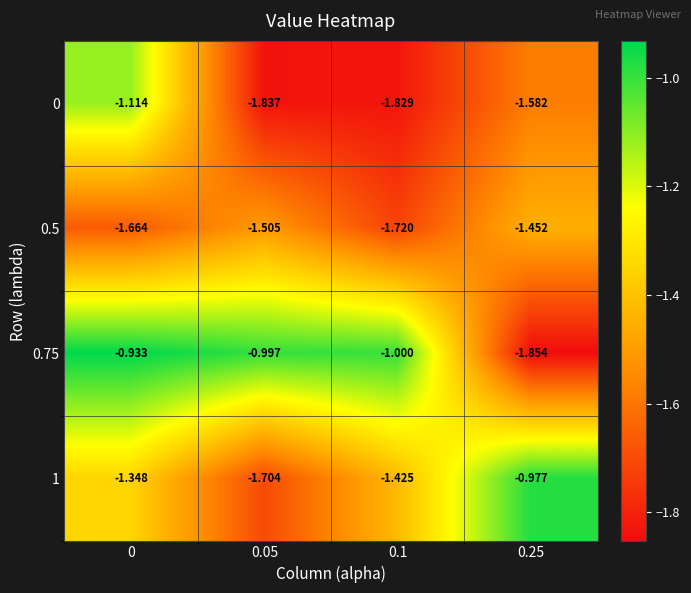

Is the value of 0.5 at 0 greater than the value of 0.75 at 0.05?

No